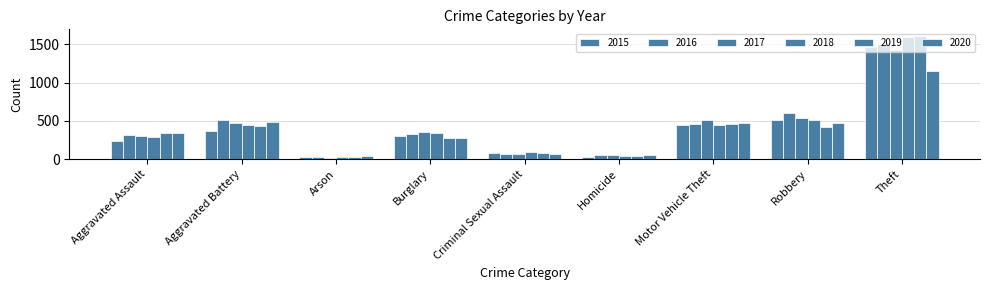

Read the 2020 value at Theft.

1156